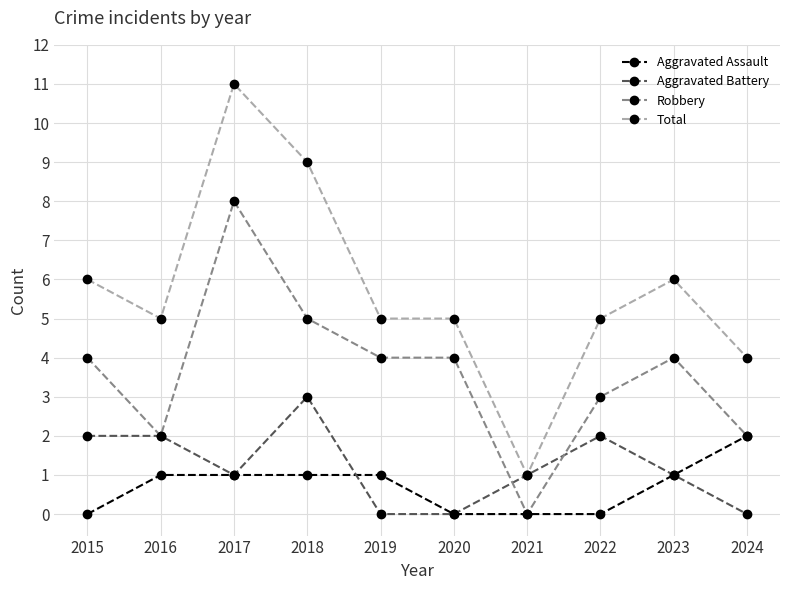

True or false: Aggravated Assault and Aggravated Battery cross at least once.

True